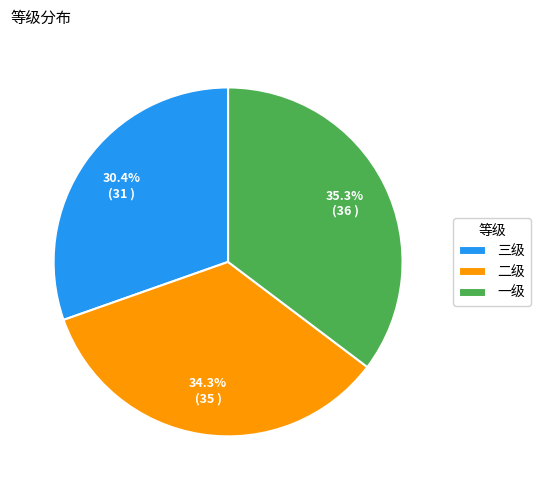

What percentage do 二级 and 三级 together represent?

64.7%